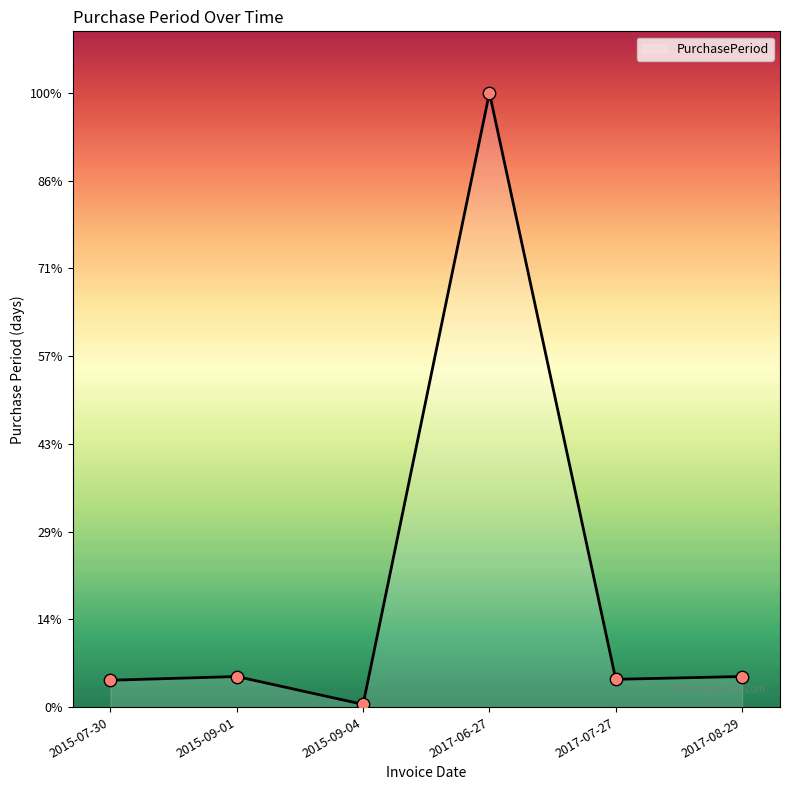

What is the change in value from 2017-07-27 to 2017-08-29?

+3